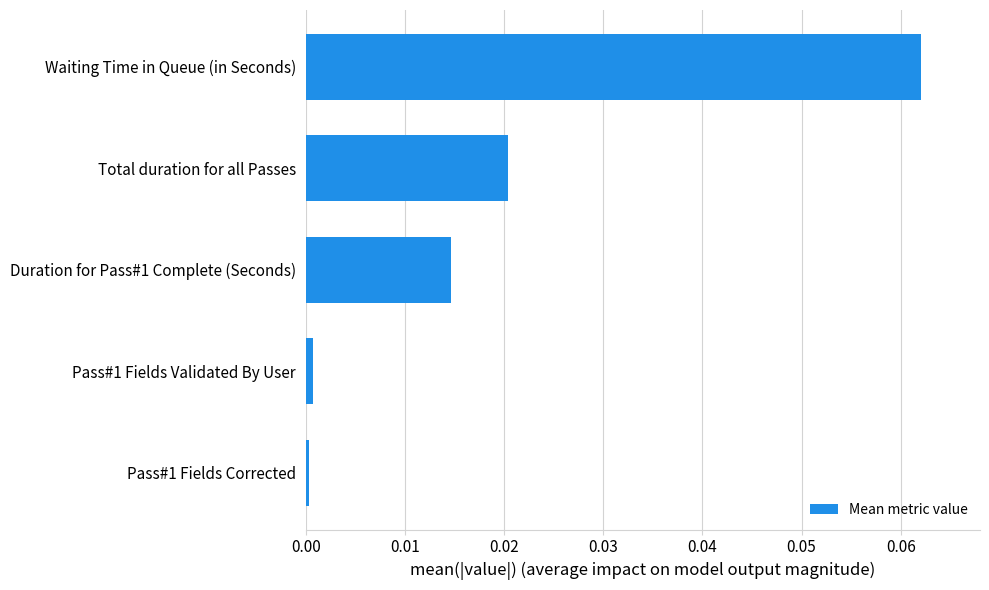

Which has a higher value, Pass#1 Fields Corrected or Waiting Time in Queue (in Seconds)?

Waiting Time in Queue (in Seconds)